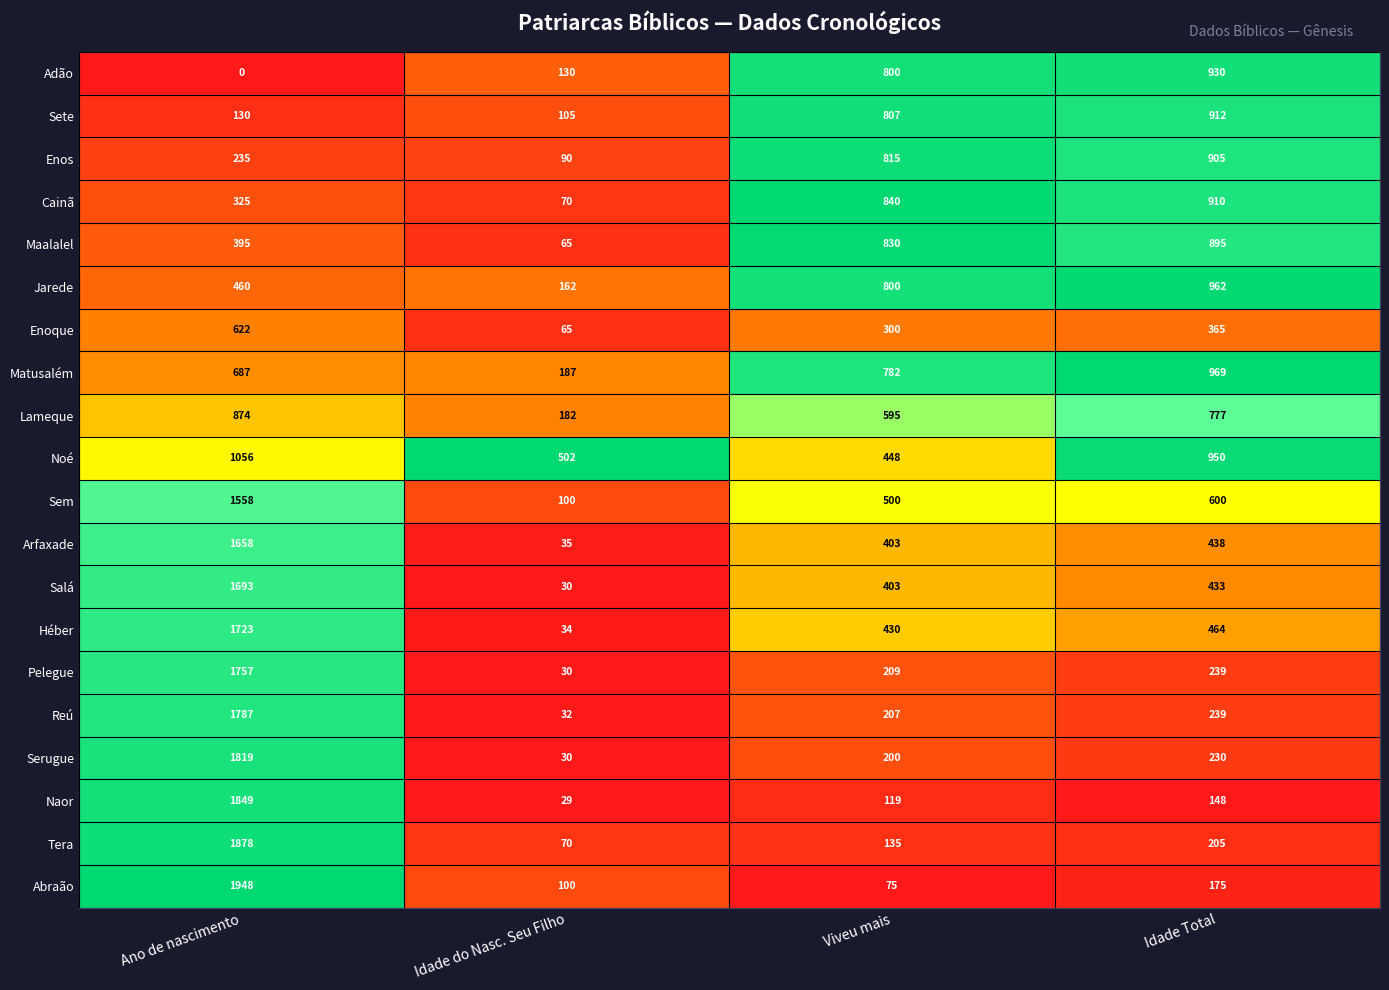

At which label does Cainã reach its peak?

Idade Total